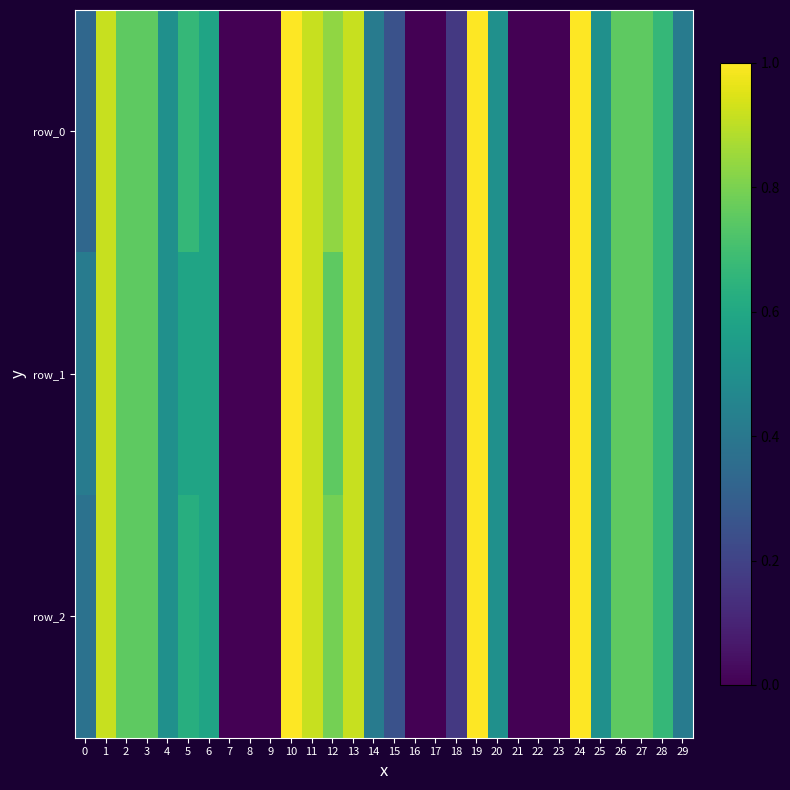

True or false: row_0 has a value of 0.1 at 0.

False